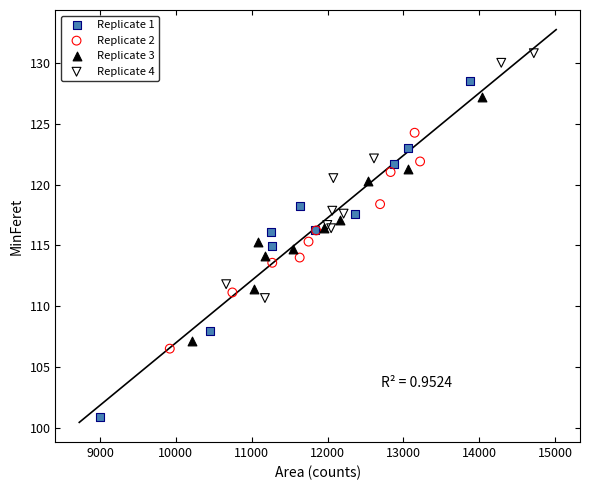

Which series has the widest spread of Y values?

Replicate 1